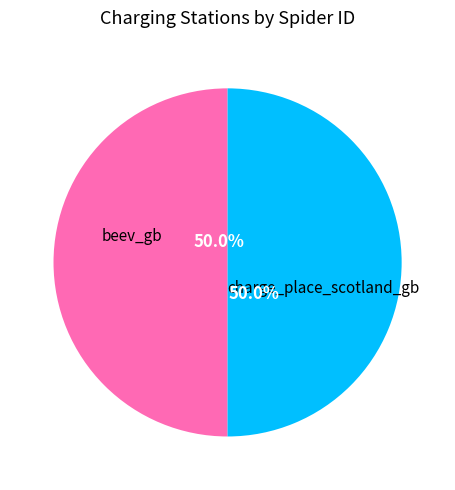

Combined, do charge_place_scotland_gb and beev_gb account for over 50%?

Yes